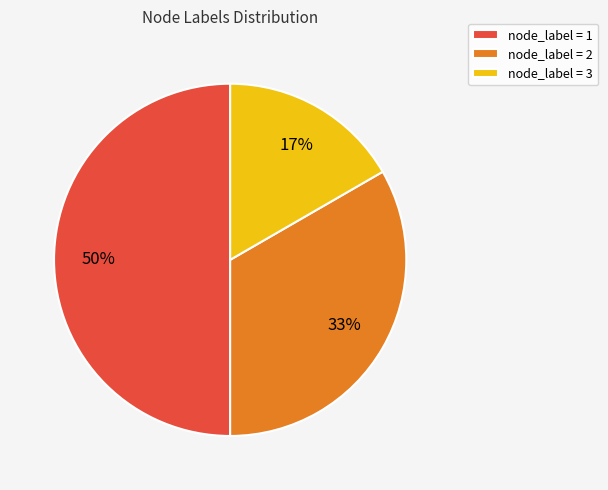

Which has a higher value, node_label = 2 or node_label = 1?

node_label = 1